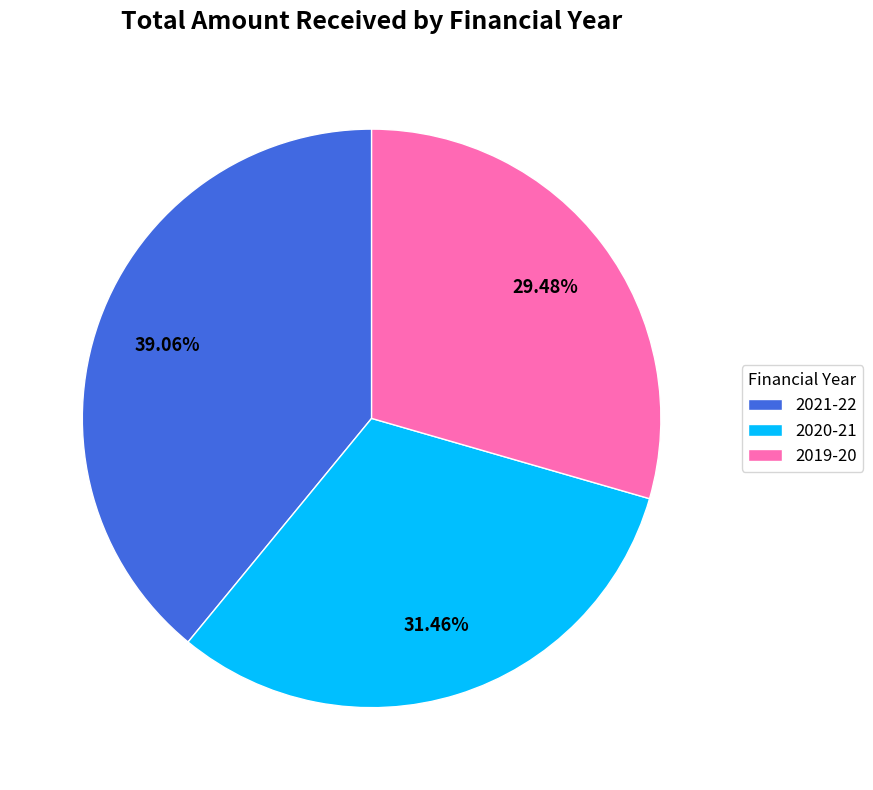

What portion of the pie excludes 2019-20?

70.5%